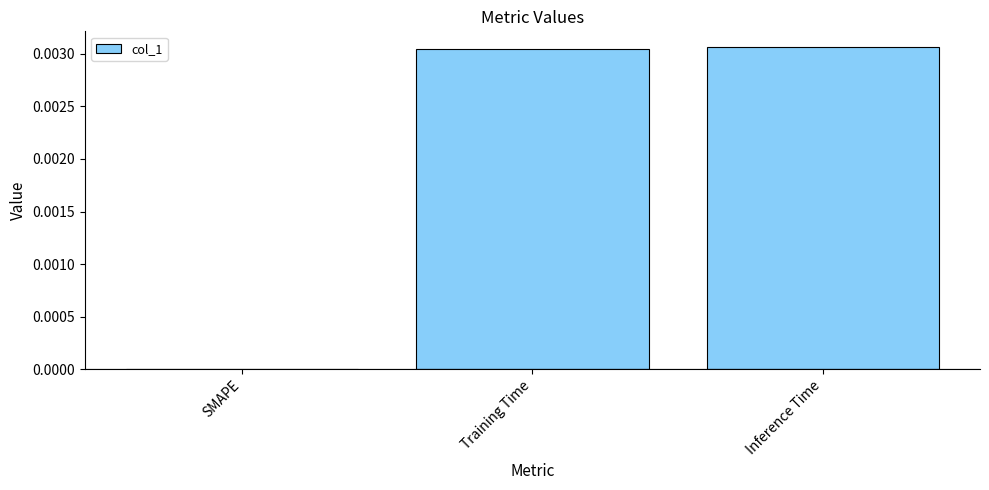

Between Inference Time and SMAPE, which is larger?

Inference Time